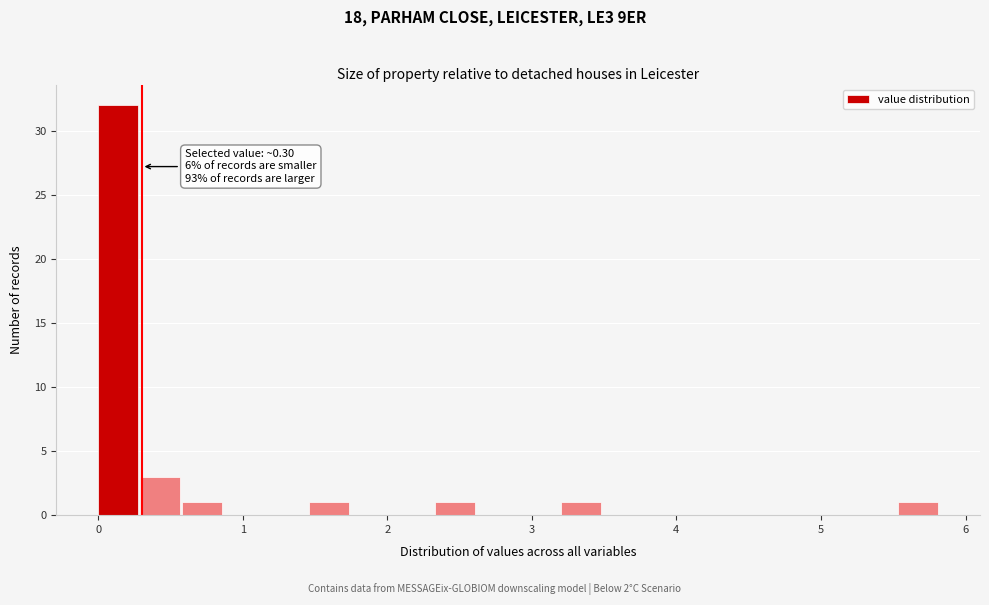

Around what value on the x-axis is the tallest bar? Give the approximate position of its centre, as read against the axis.

0.1